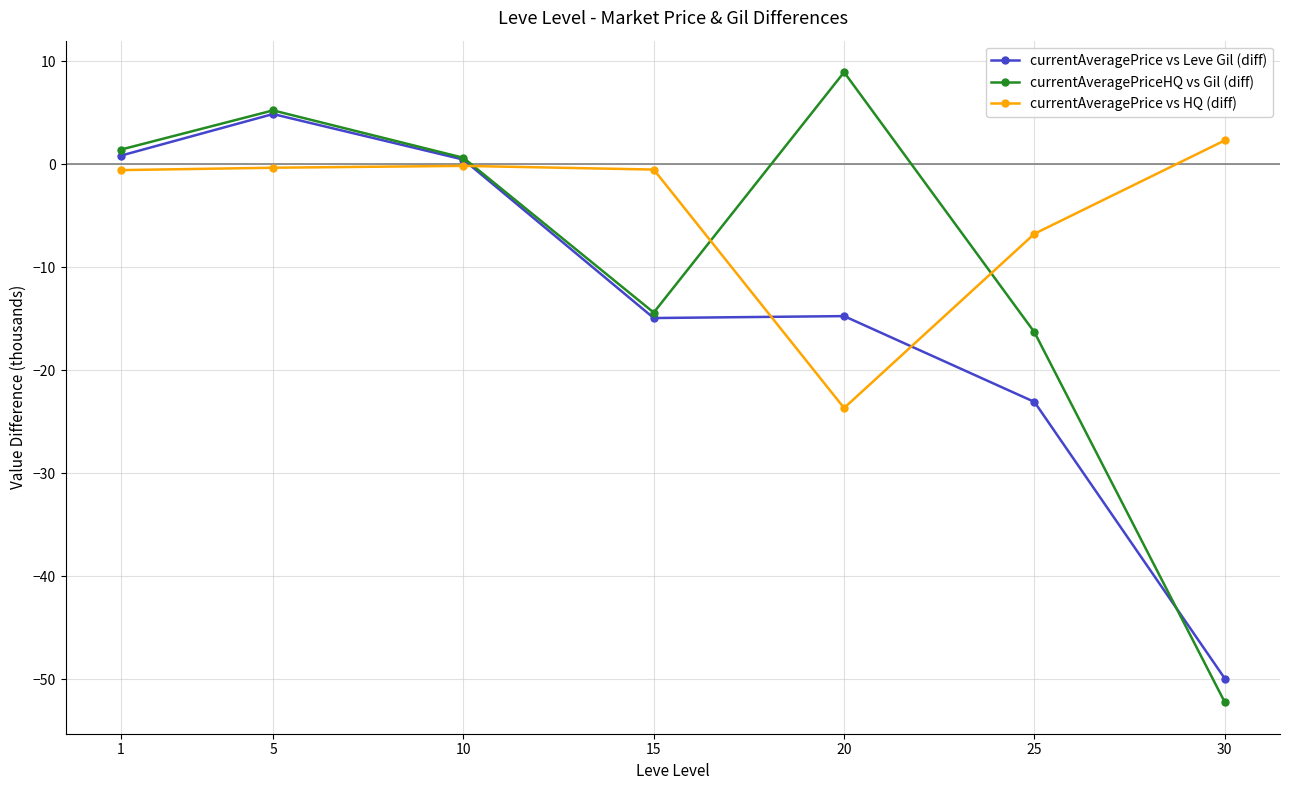

Is this an area chart (filled region under the line)?

No